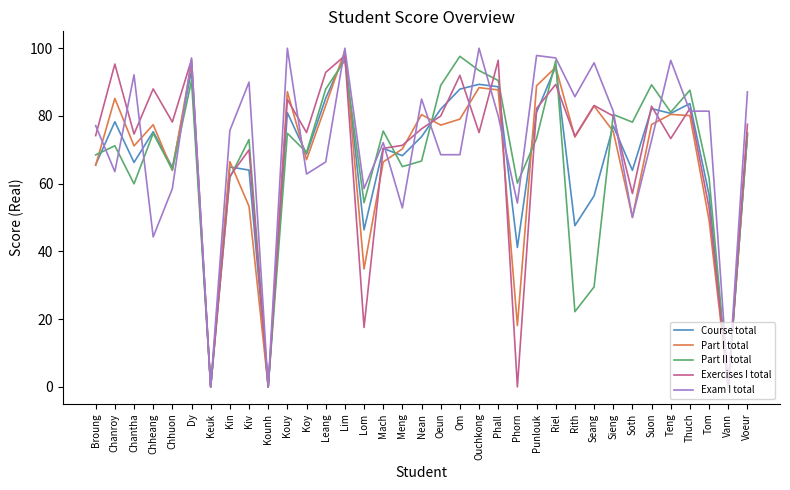

True or false: Course total has a value of -45.9 at Kounh.

False